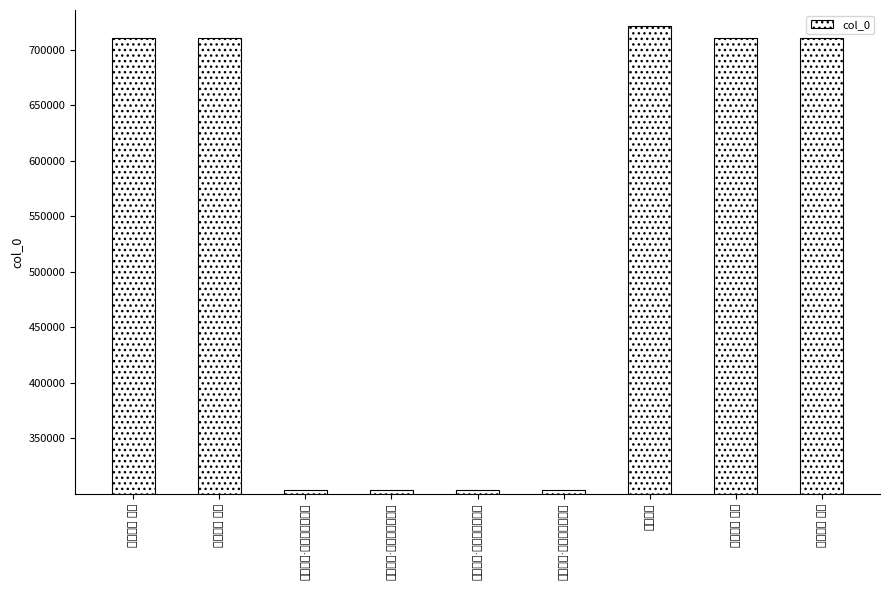

Count the number of categories in the chart.

9